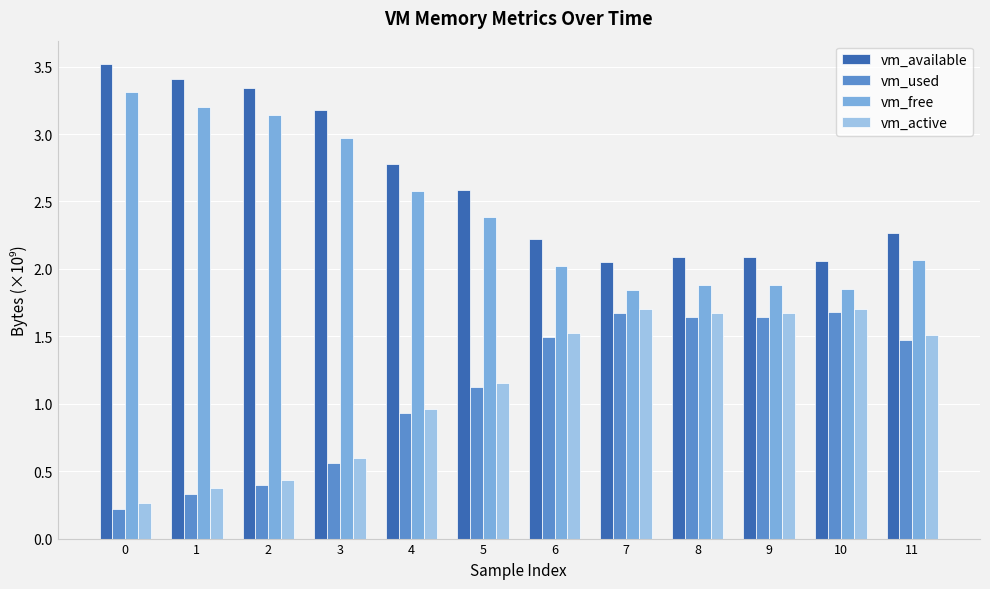

What is the minimum value shown in the chart?

0.2